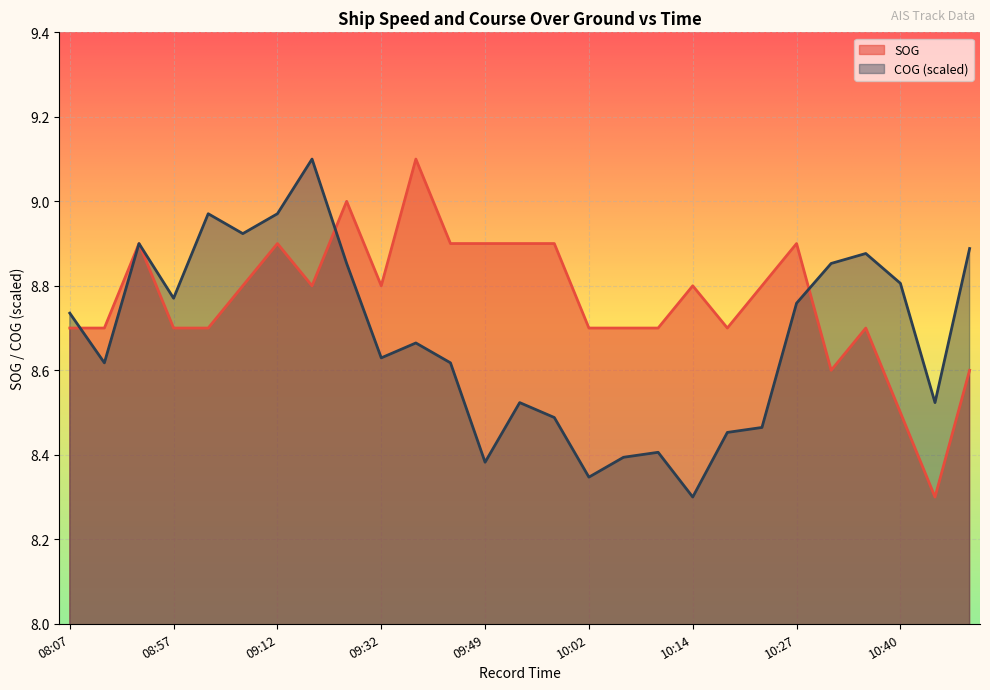

What is the spread (max minus min) of values at 10:27?

0.1